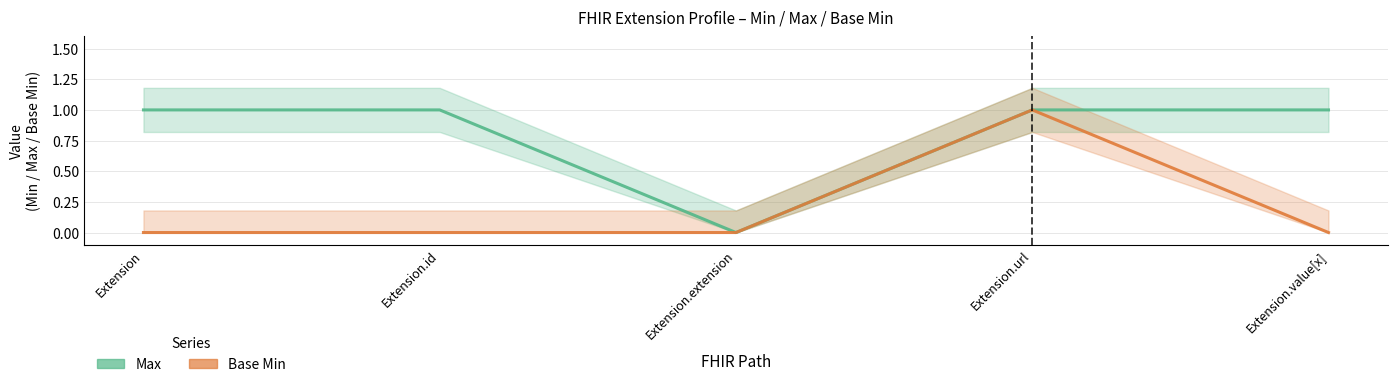

What are all the series names shown in the legend?

Max, Base Min